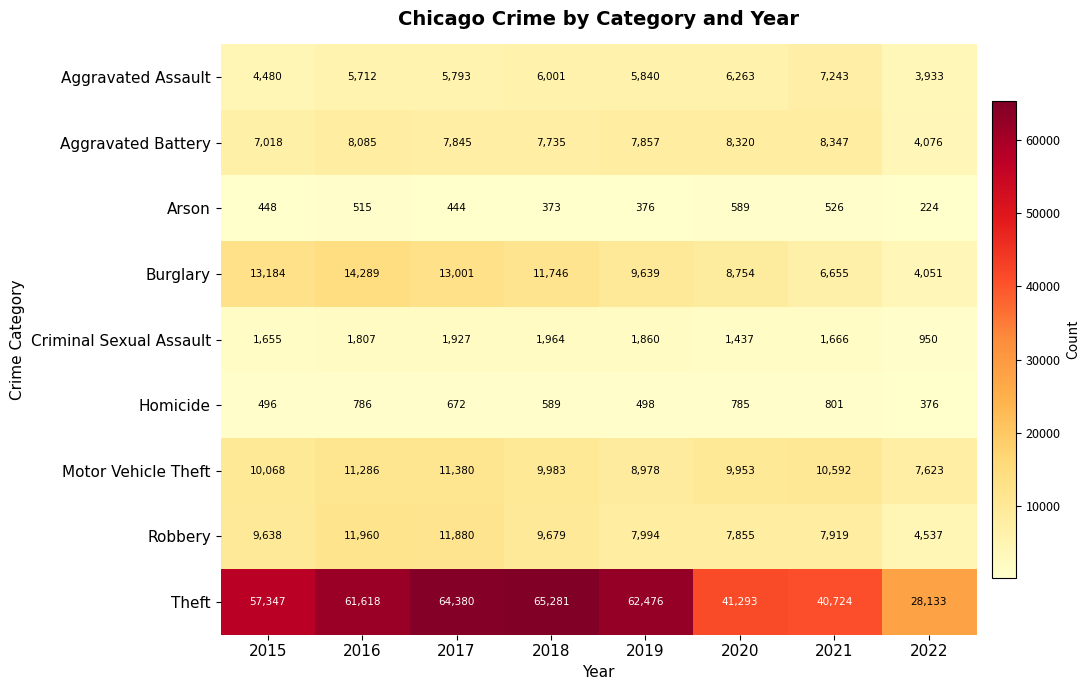

The Theft series shows 62476 at 2019. True or false?

True